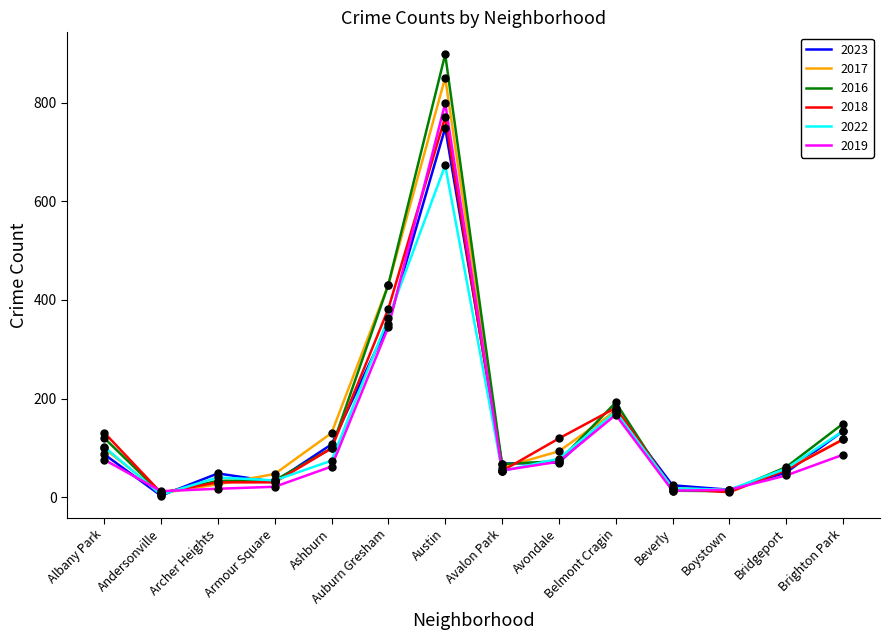

Which category has the highest value across all series?

Austin